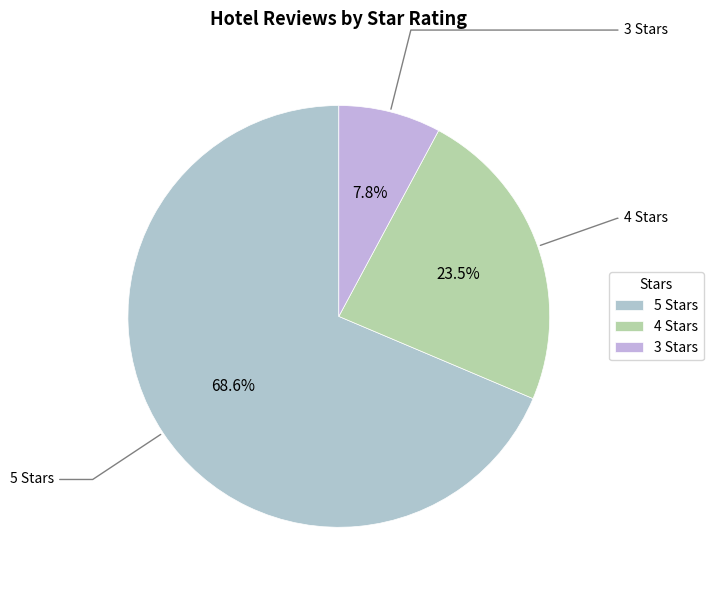

Which has a higher value, 5 or 4?

5